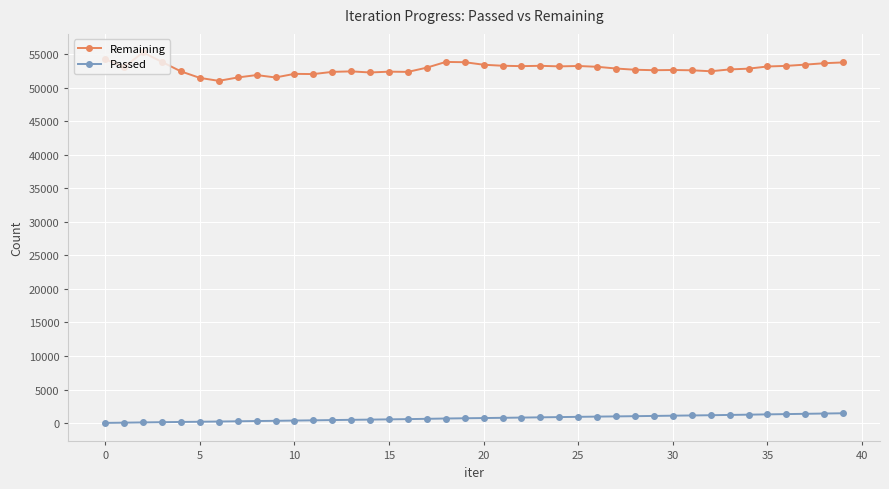

Which series has the largest range (max minus min)?

Remaining